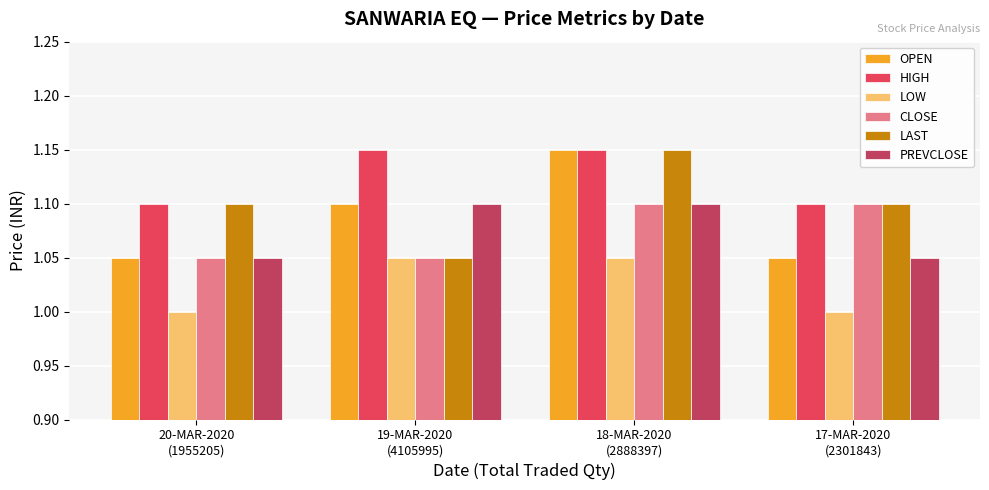

At how many categories does at least one series exceed 1?

4